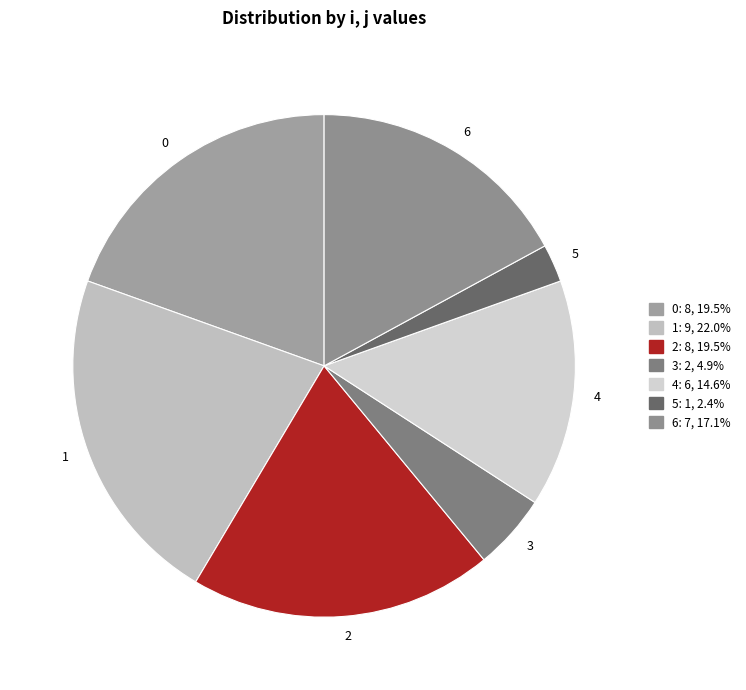

How many segments does this pie chart have?

7